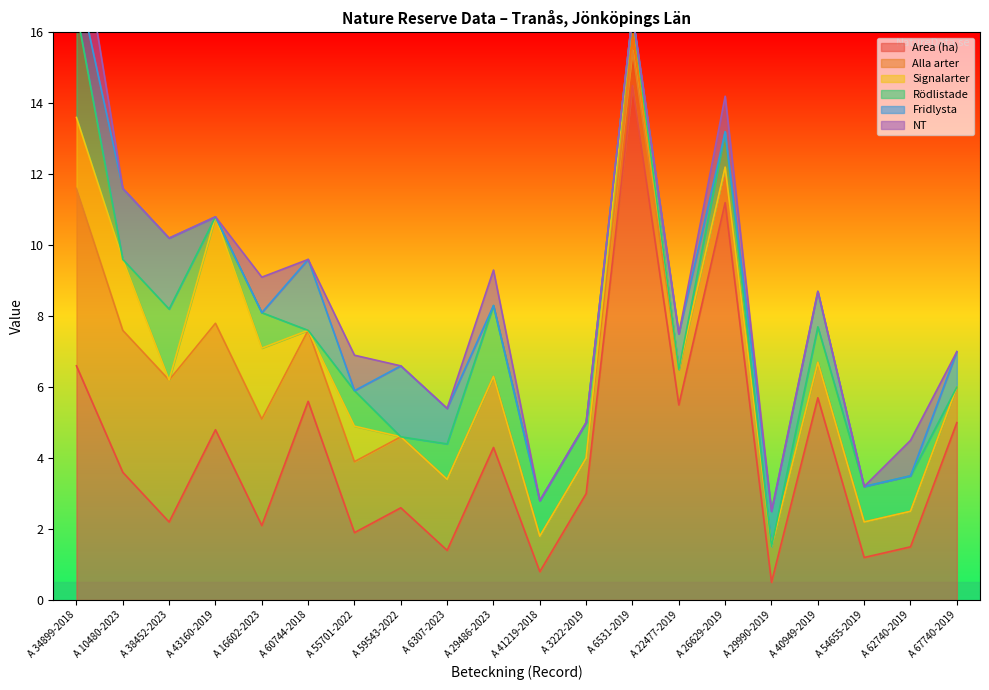

Which series has the largest total across all categories?

Area (ha)